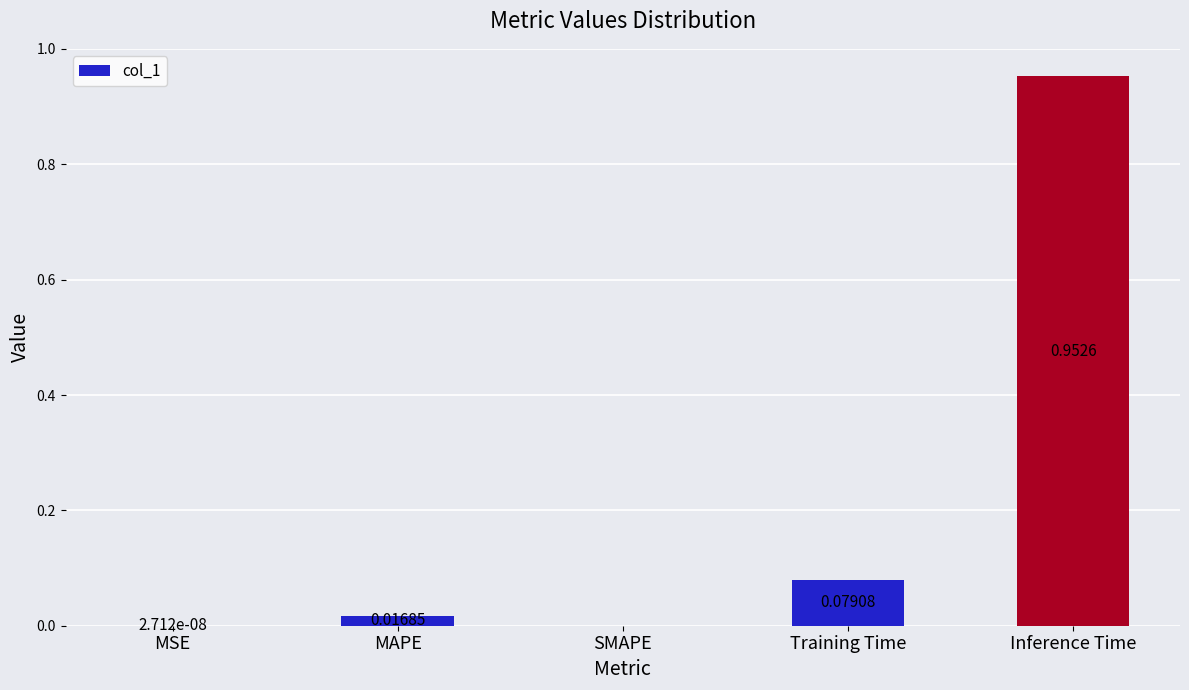

How many positive values are there?

4